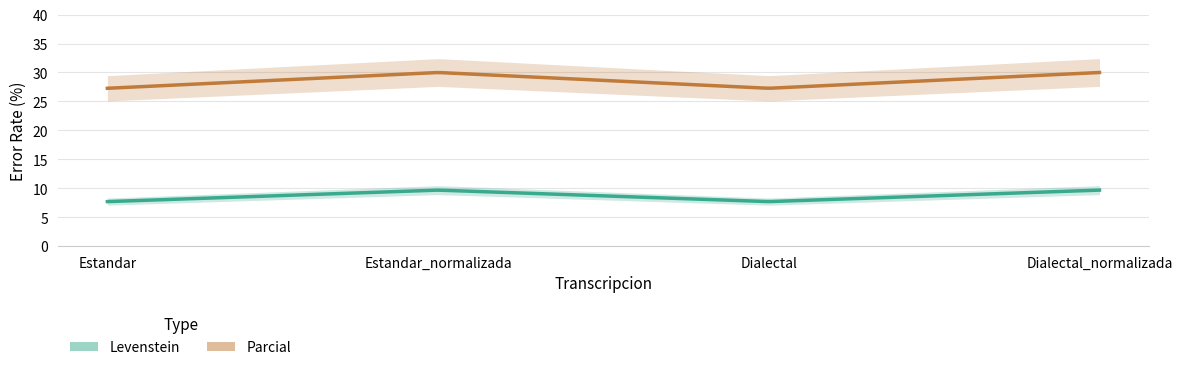

Where does the Levenstein series first go above 9?

Estandar_normalizada